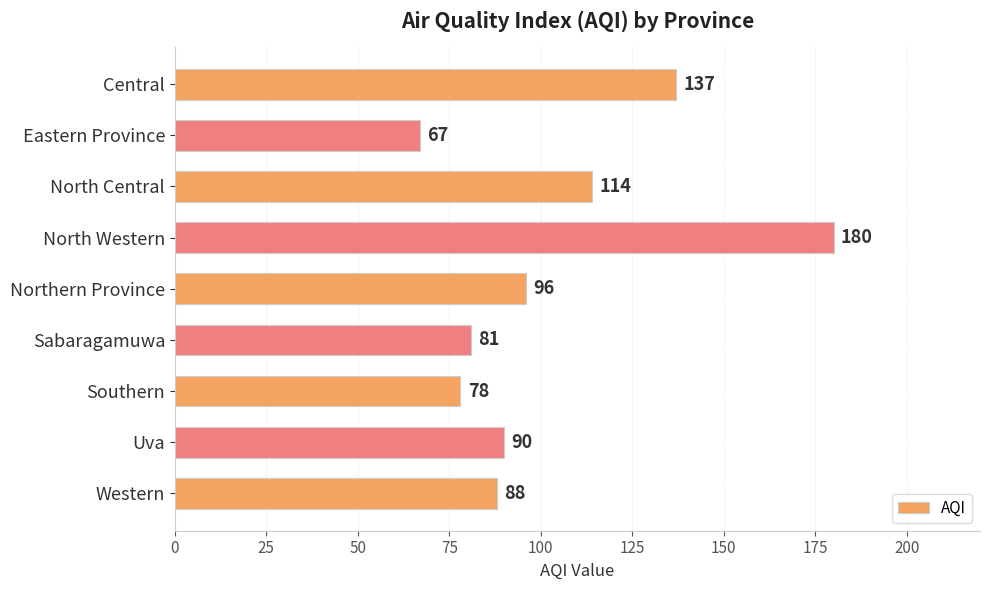

True or false: the data shows 154 at Northern Province.

False